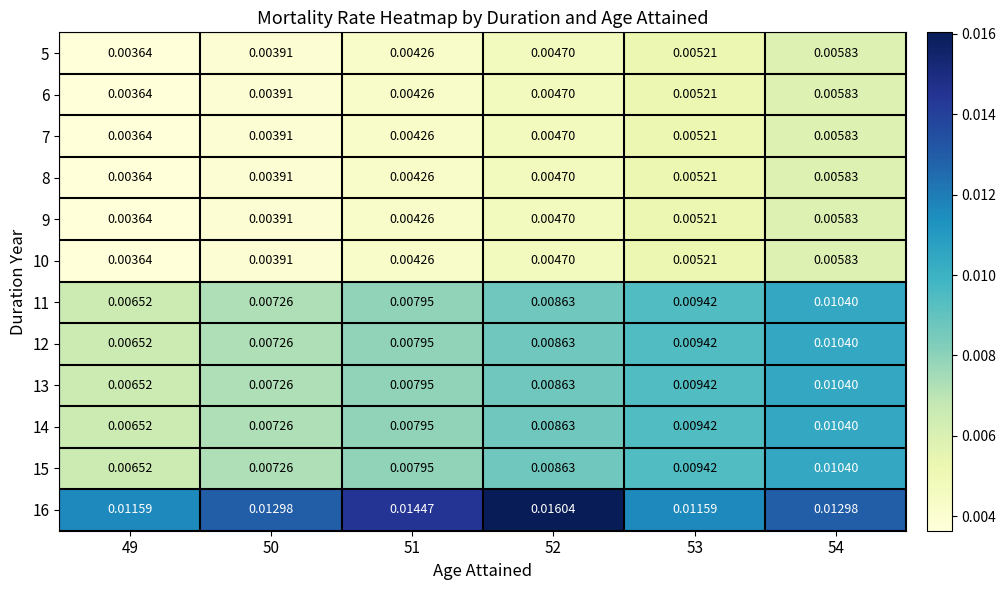

Is the value of 11 at 52 greater than the value of 13 at 53?

No